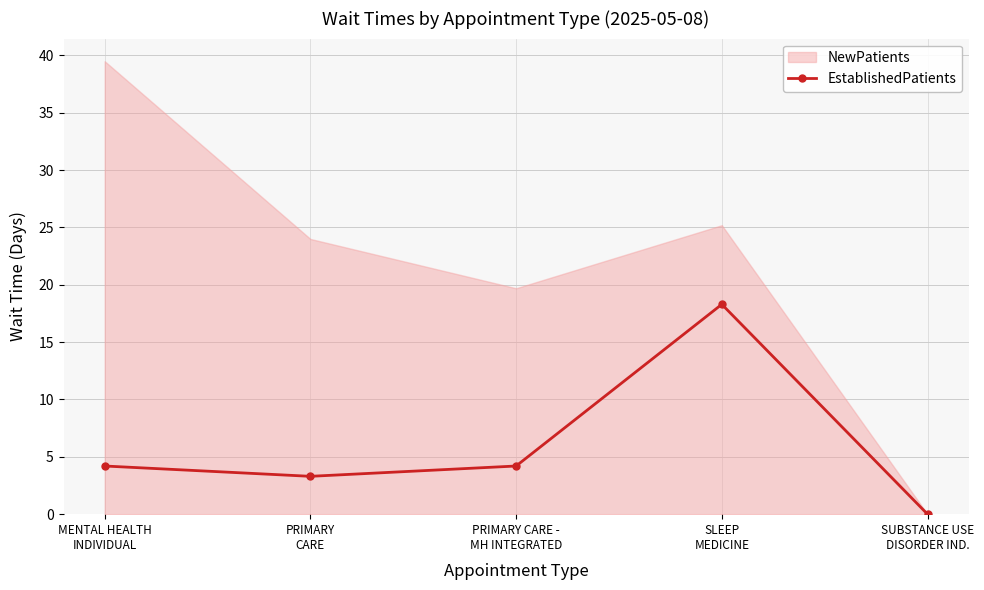

True or false: the data shows 4.9 at PRIMARY
CARE.

False